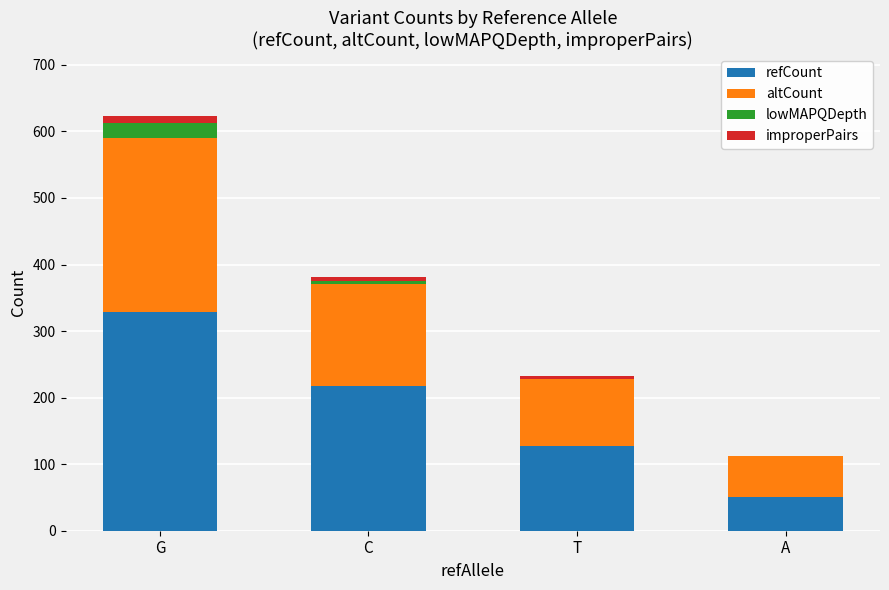

At which label does refCount reach its peak?

G